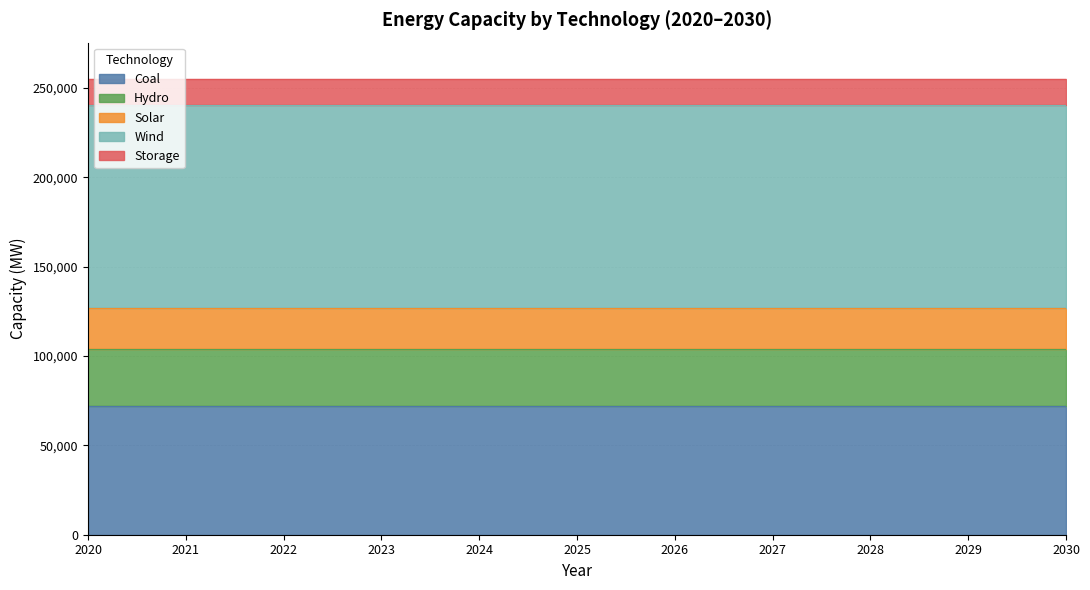

What is the maximum value for Wind?

114000